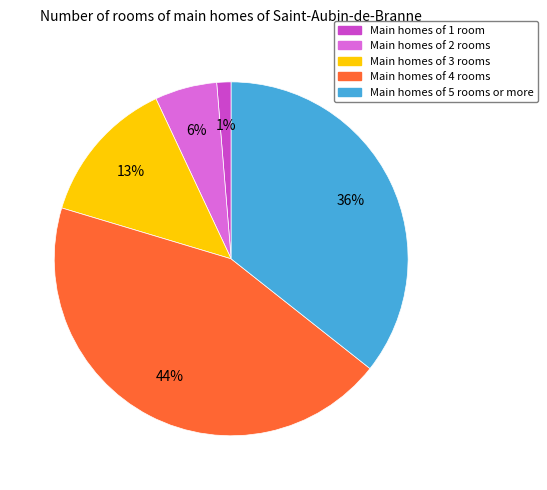

To the nearest percent, what is the difference between the largest and smallest slice percentages?

43%